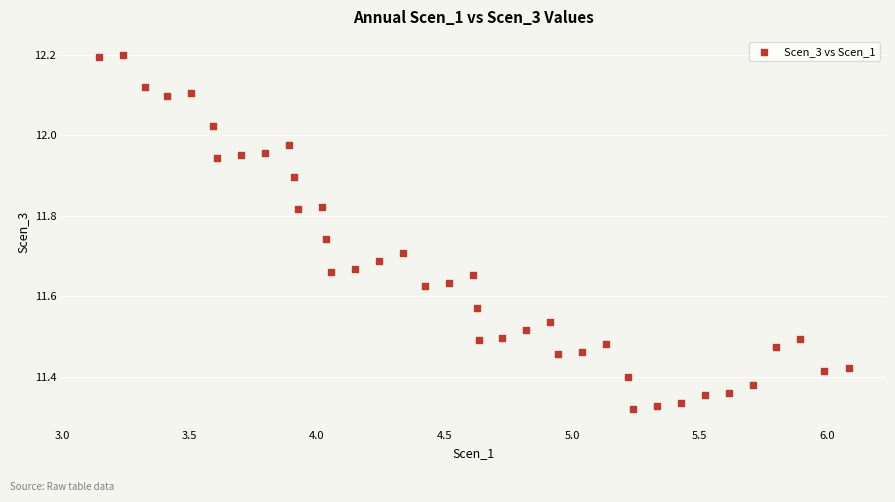

What is the range of X values (max minus min)?

2.9